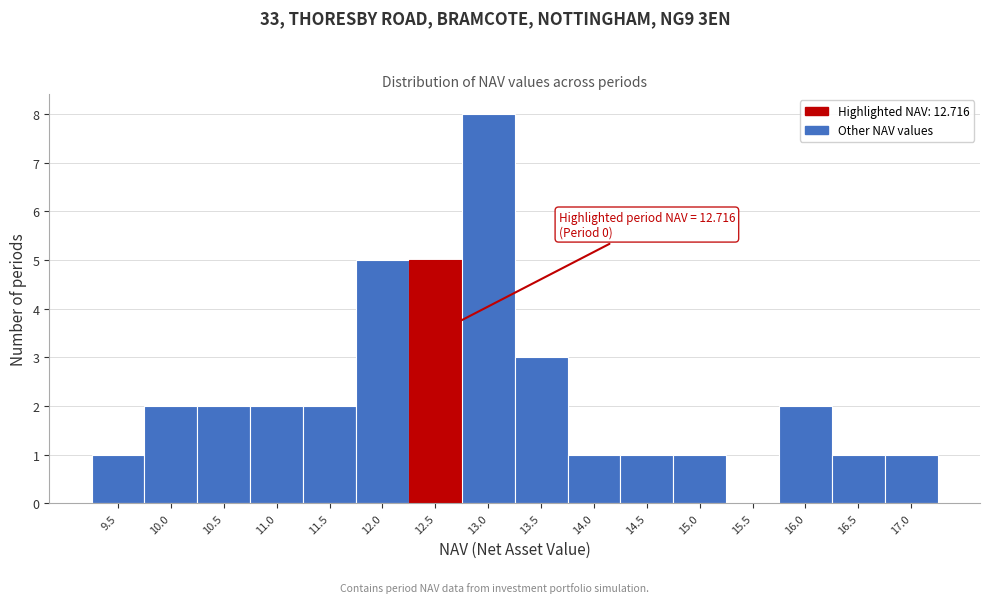

Reading left to right, list all the values displayed in this chart.

9.5=1	10.0=2	10.5=2	11.0=2	11.5=2	12.0=5	12.5=5	13.0=8	13.5=3	14.0=1	14.5=1	15.0=1	15.5=0	16.0=2	16.5=1	17.0=1